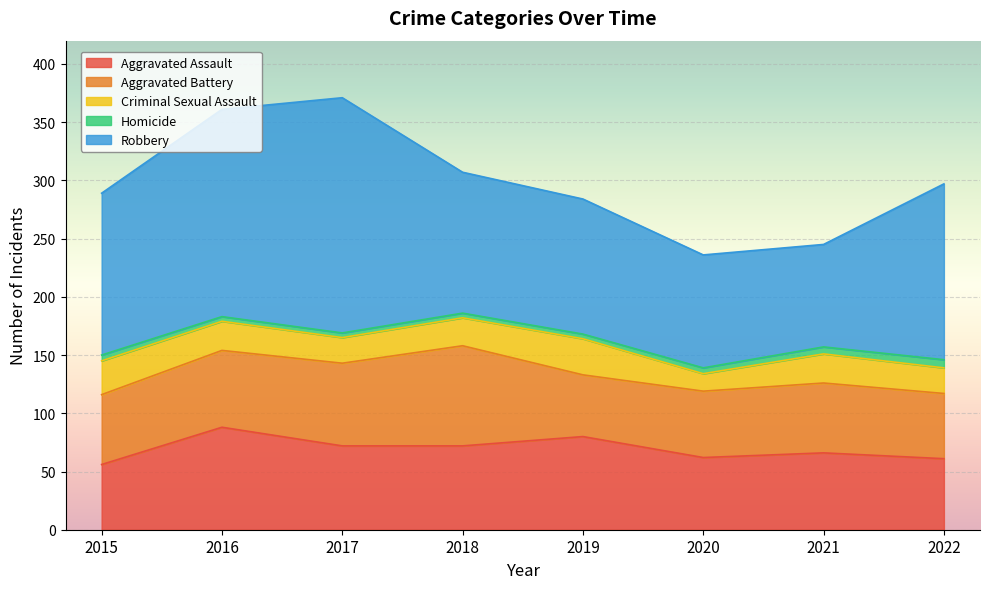

Is it true that Robbery equals 97 at 2020?

True